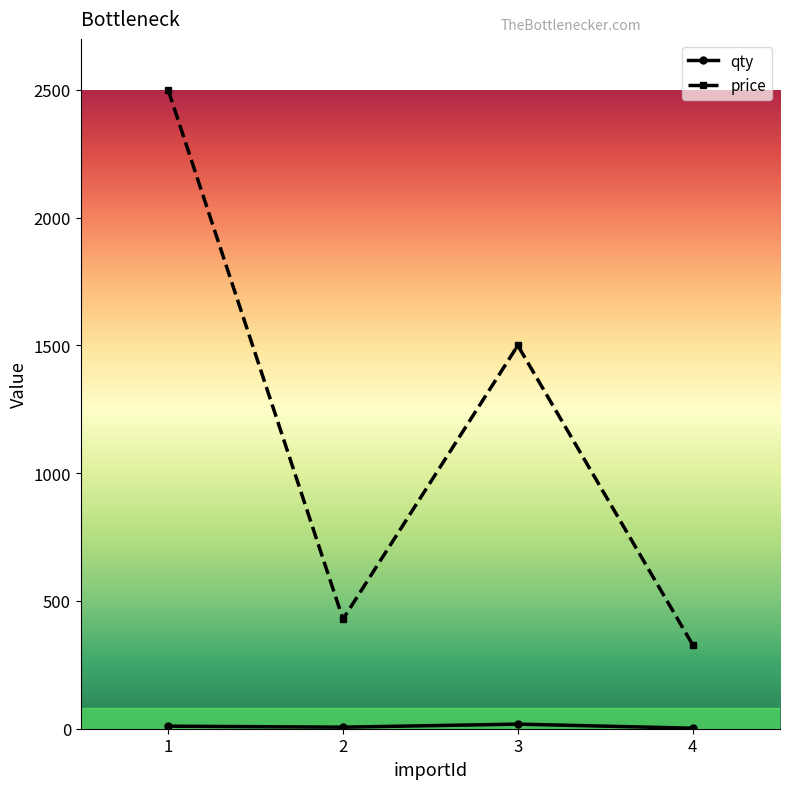

At how many categories does at least one series exceed 501?

2